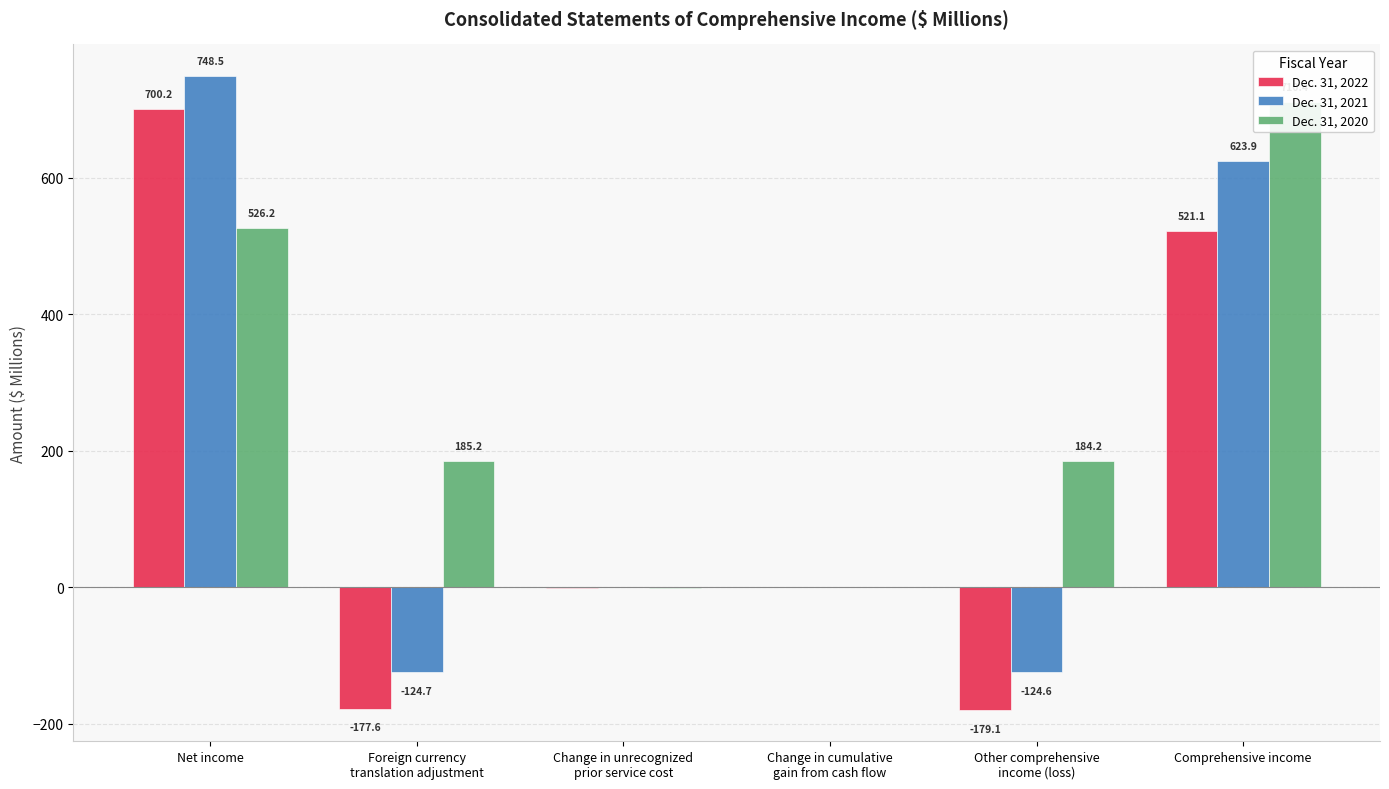

What are all the series names shown in the legend?

Dec. 31, 2022, Dec. 31, 2021, Dec. 31, 2020